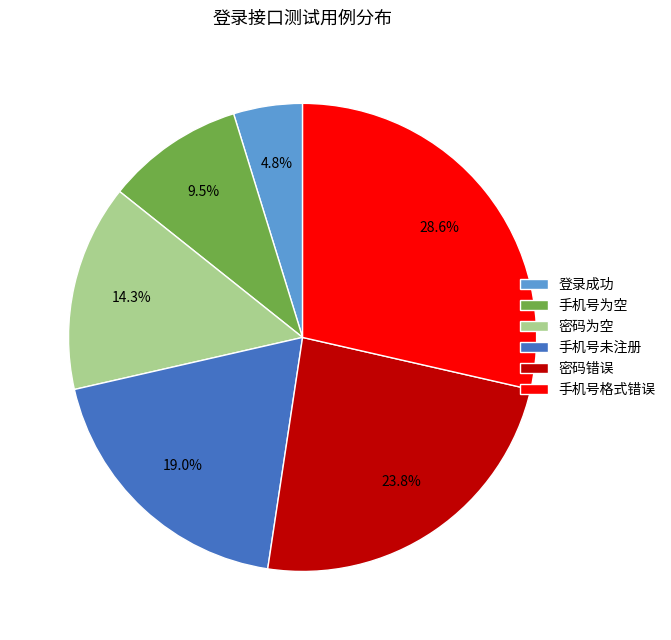

How many slices are in this pie chart?

6